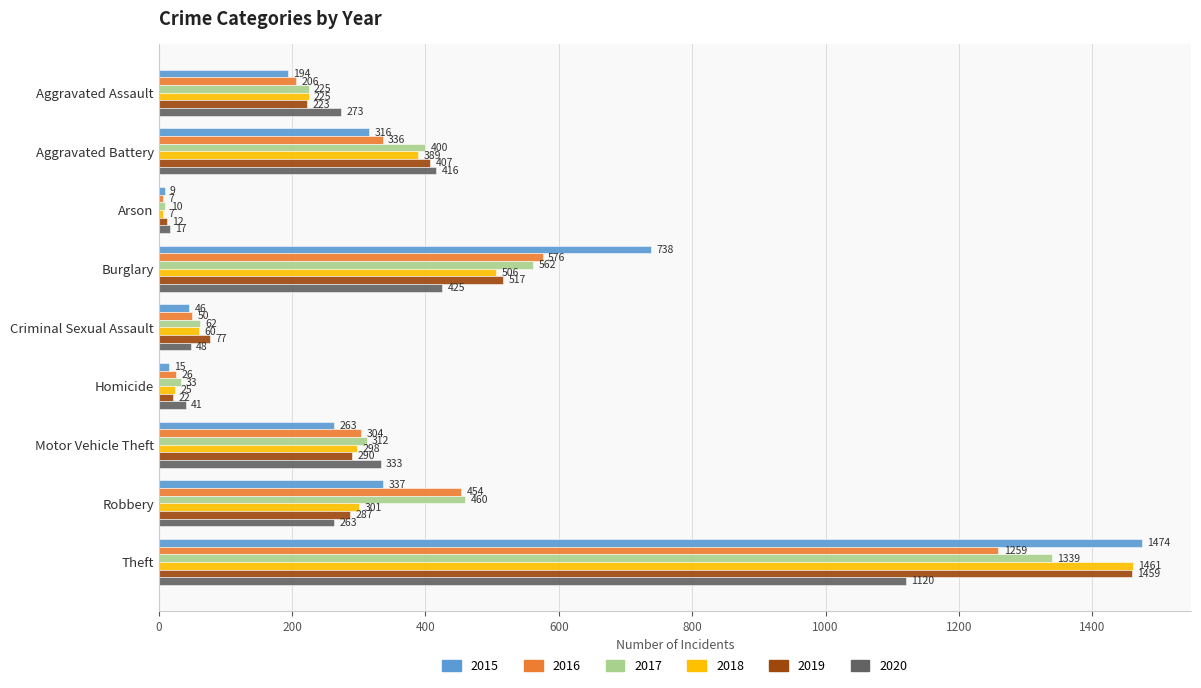

What is the difference between the 2020 values at Criminal Sexual Assault and Burglary?

377